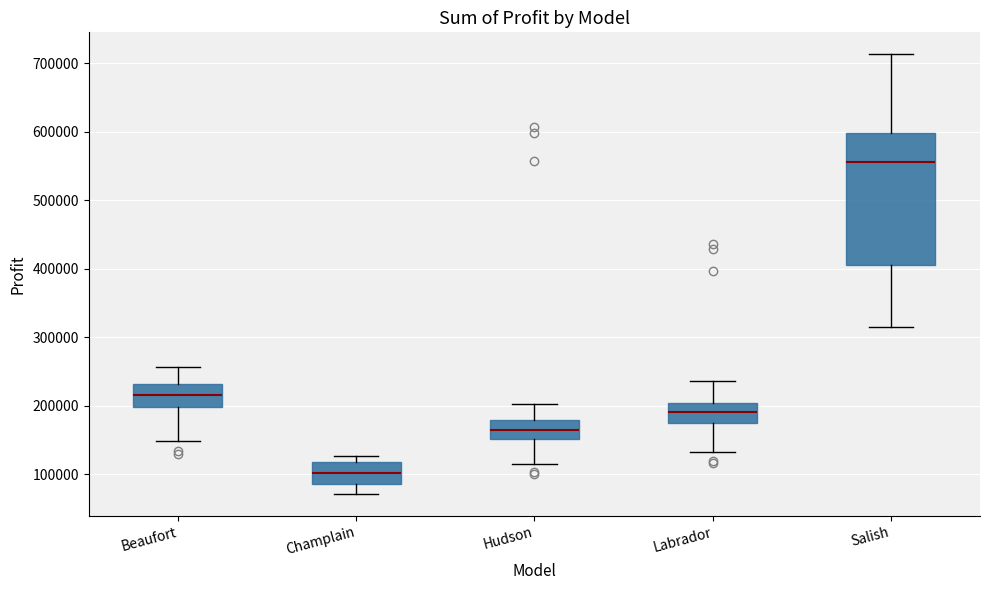

Which box is the tallest, from its lower edge to its upper edge?

Salish